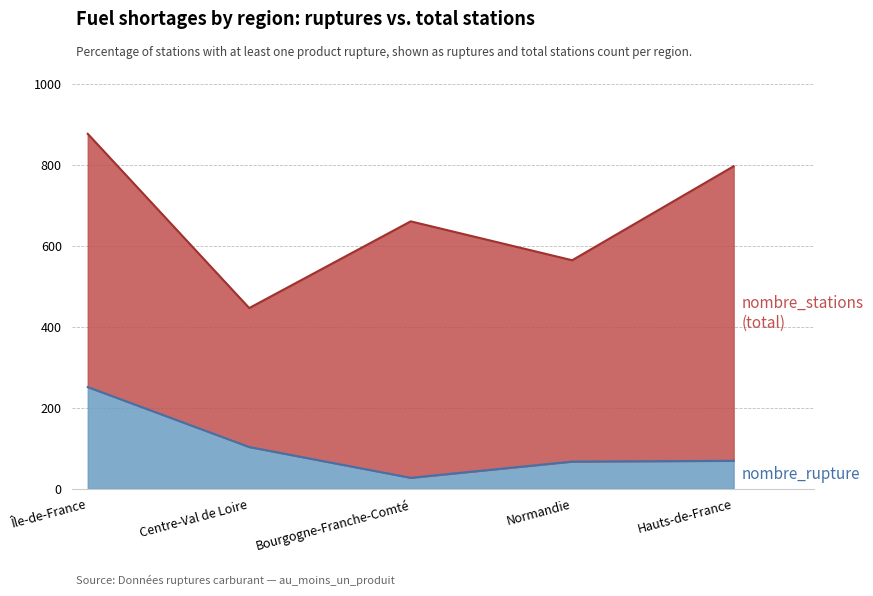

True or false: nombre_stations and nombre_rupture intersect in this chart.

False